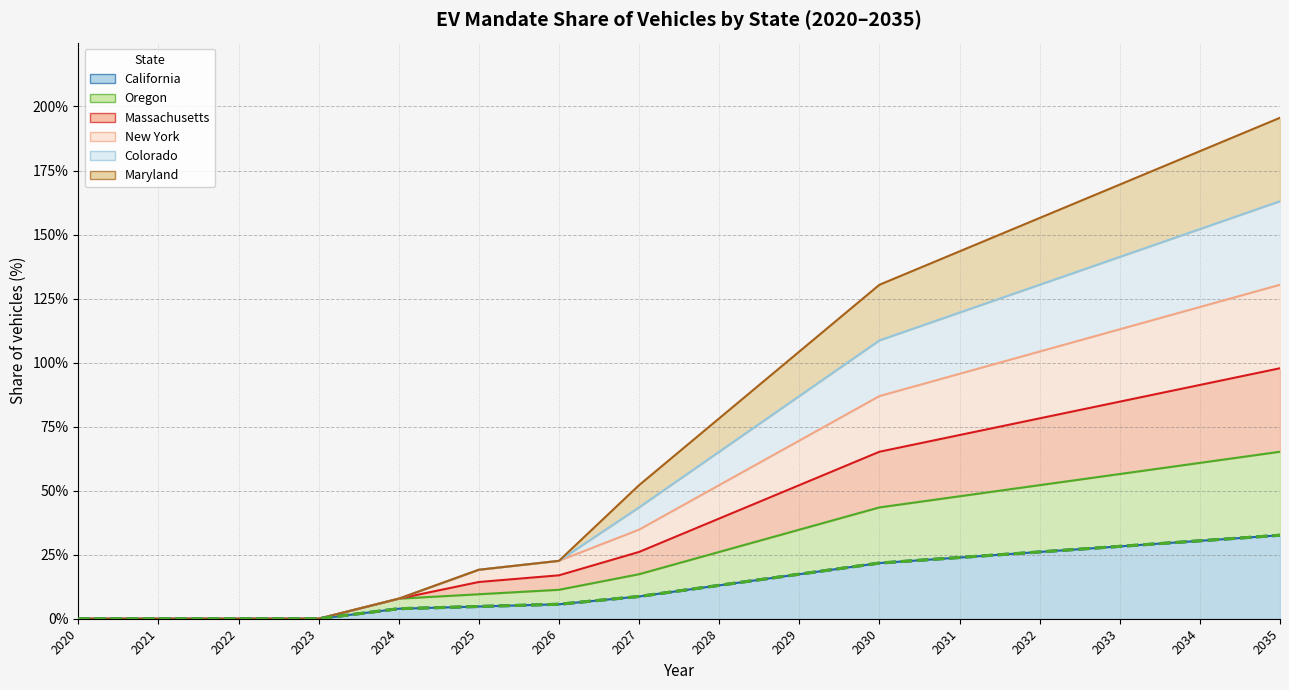

Between 2022 and 2029, which is larger?

2029